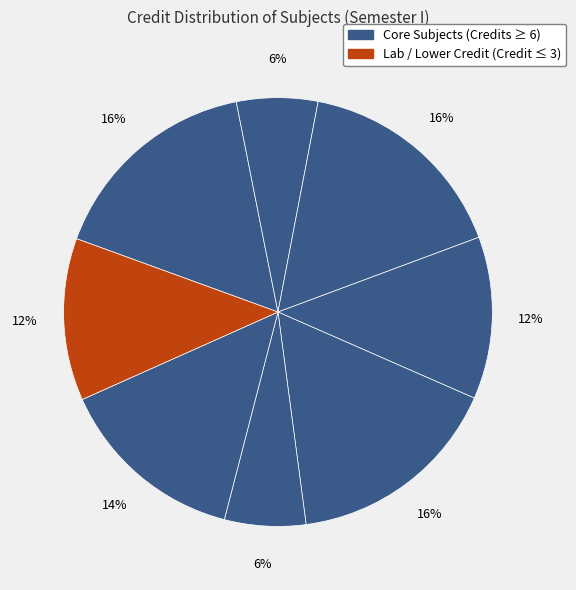

Count the number of slices in the pie.

8